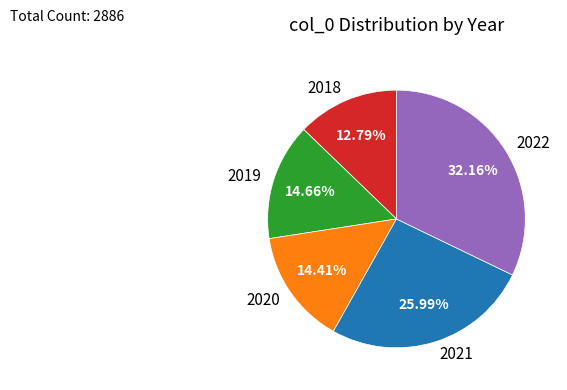

To the nearest percent, what is the difference between the largest and smallest slice percentages?

19%